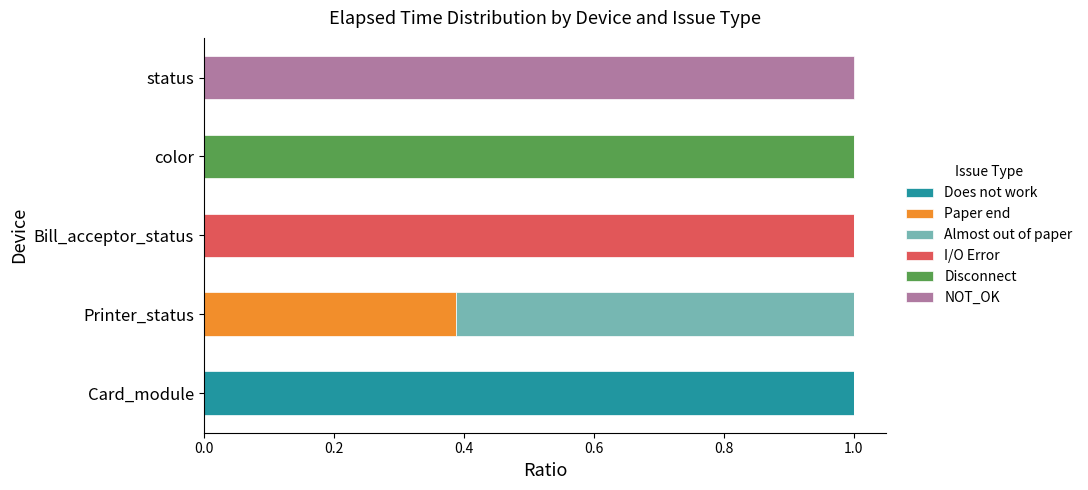

Is it true that Does not work equals 1.0 at Card_module?

True